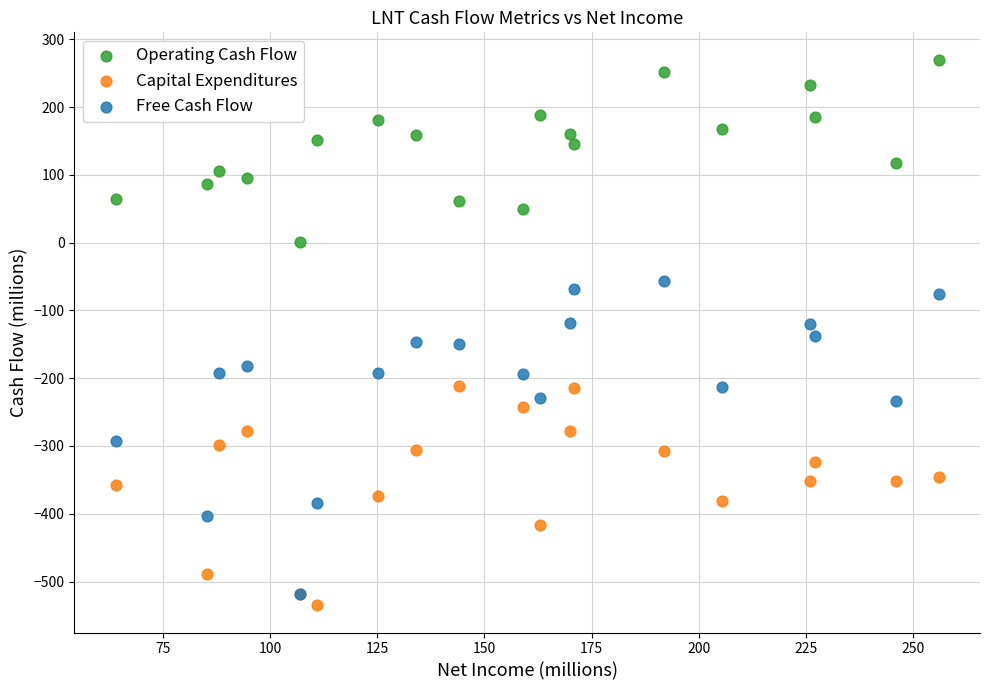

Which series has the largest Y range (max minus min)?

Free Cash Flow